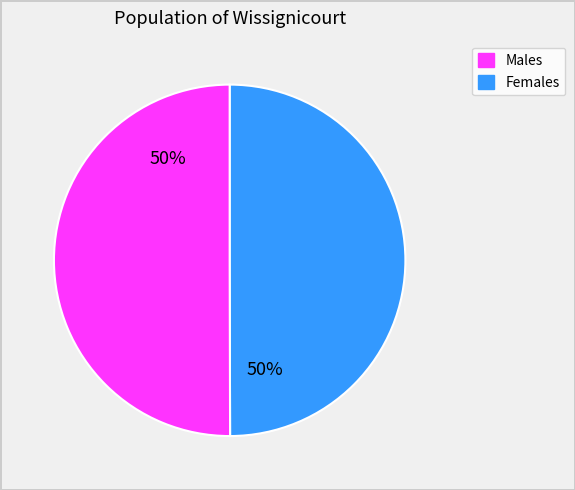

Count the number of slices in the pie.

2